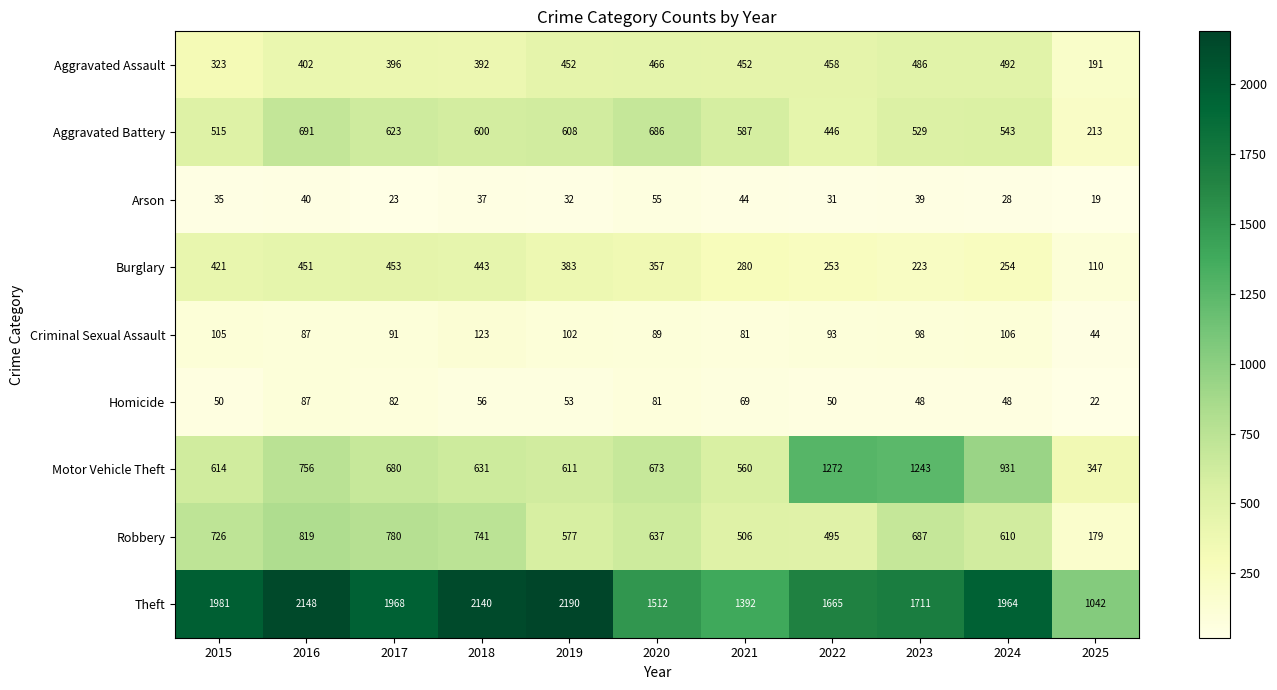

What is the average value of the Aggravated Assault series?

410